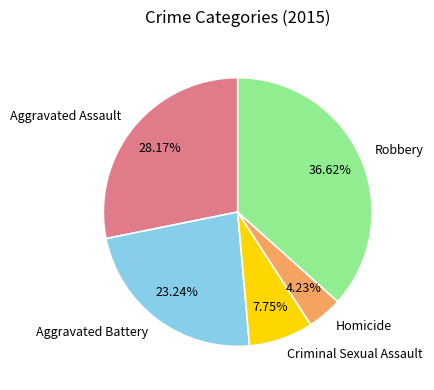

To the nearest percent, what is the combined percentage of Aggravated Battery and Criminal Sexual Assault?

31%